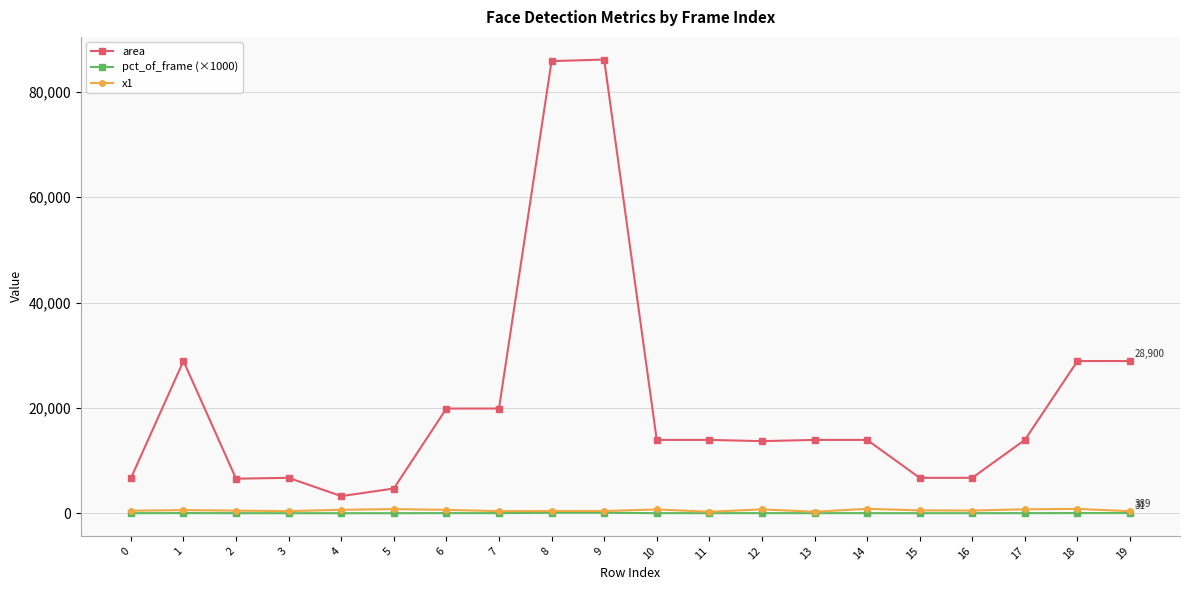

The value of area at 1 is 45810.2. True or false?

False